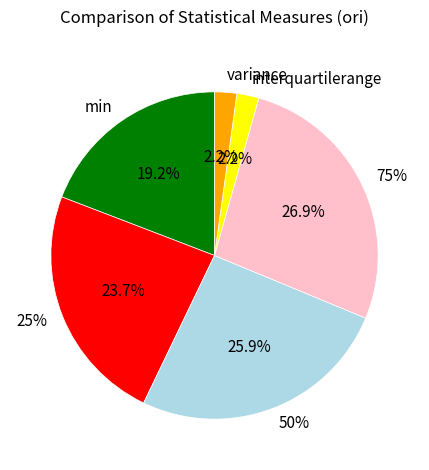

Combined, what portion of the pie is 75% and 50%?

52.8%